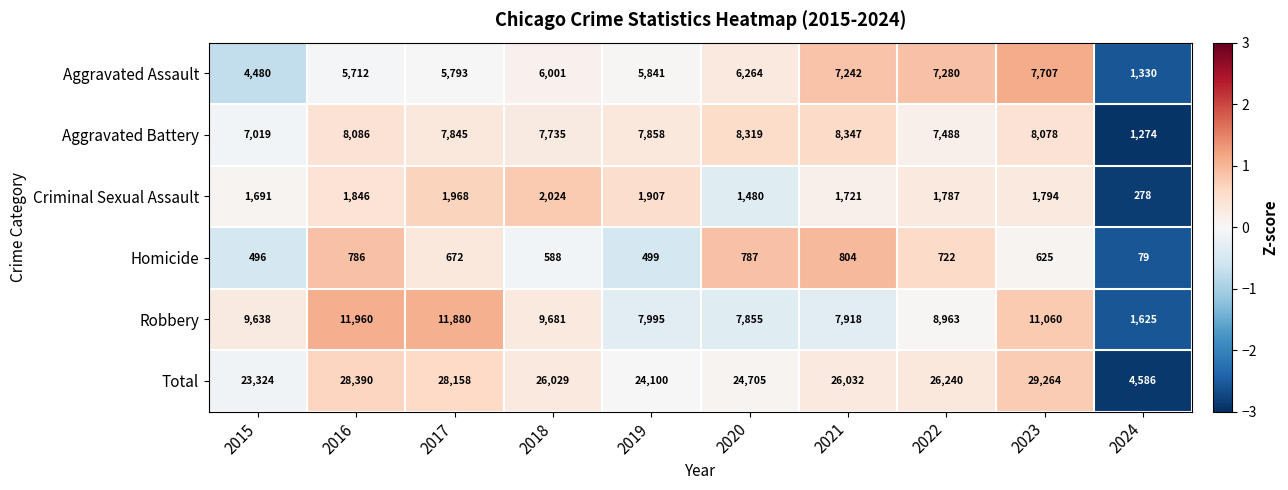

At how many categories does at least one series exceed 16537?

9